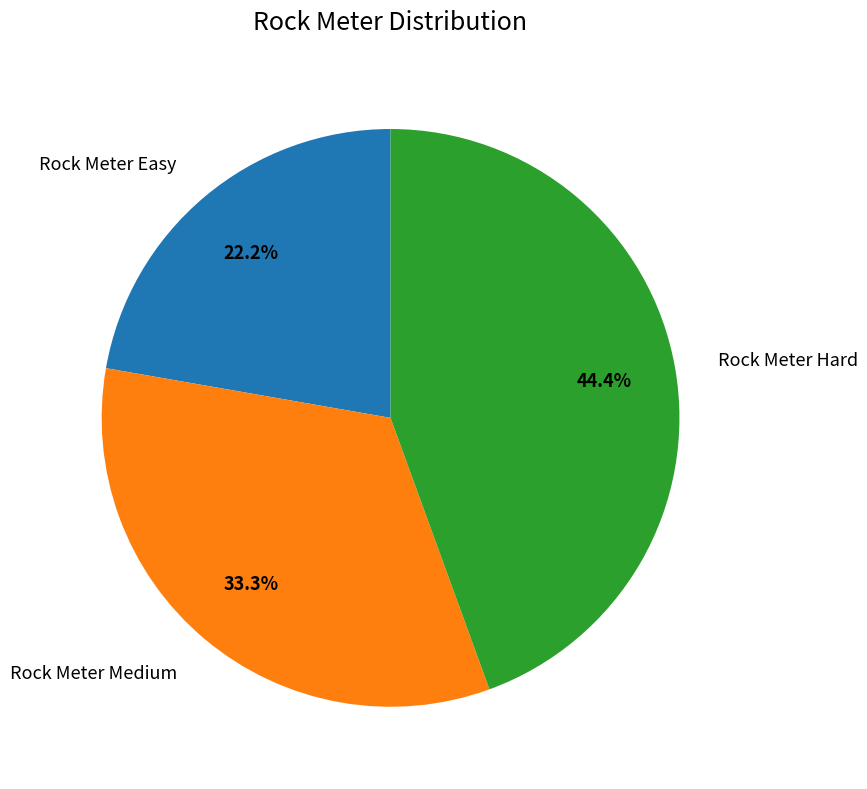

Does Rock Meter Hard represent more than half of the total?

No